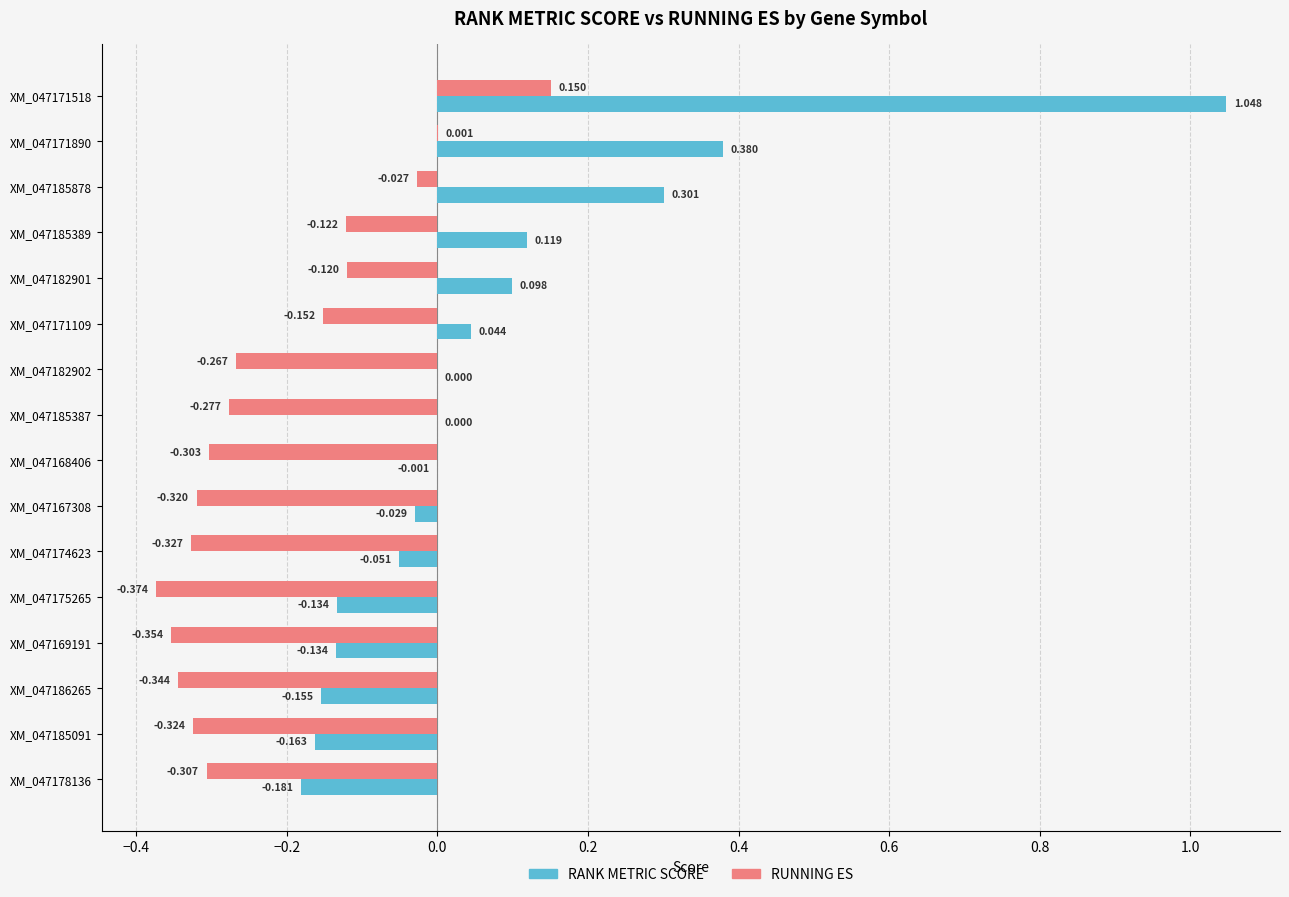

Between XM_047182901 and XM_047186265, which series saw the biggest shift?

RANK METRIC SCORE